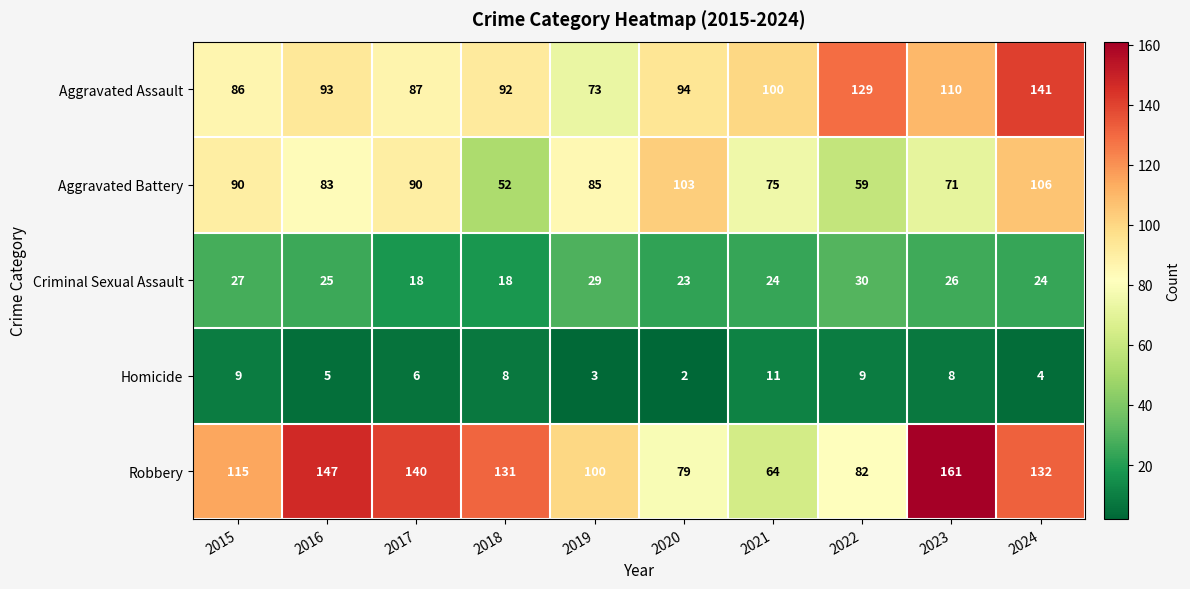

How many series are shown in this chart?

5